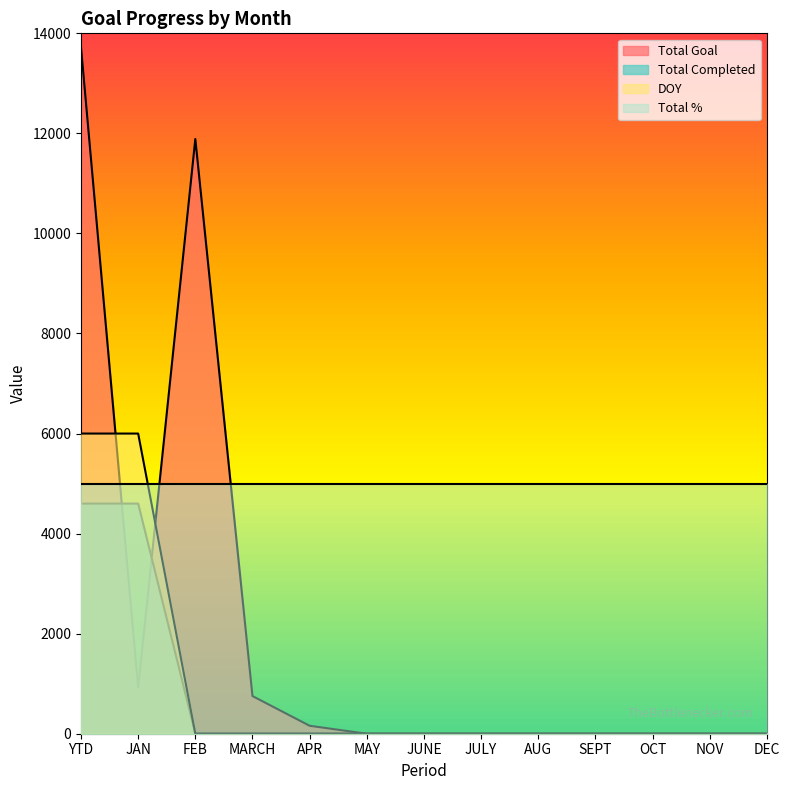

List the labels in order of Total Completed value, largest first.

YTD, JAN, FEB, MARCH, APR, MAY, JUNE, JULY, AUG, SEPT, OCT, NOV, DEC